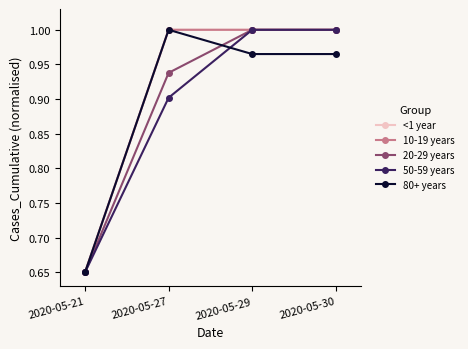

Reading left to right, what are all the values shown in this chart?

<1 year: 2020-05-21=0.7	2020-05-27=1.0	2020-05-29=1.0	2020-05-30=1.0
10-19 years: 2020-05-21=0.7	2020-05-27=1.0	2020-05-29=1.0	2020-05-30=1.0
20-29 years: 2020-05-21=0.7	2020-05-27=0.9	2020-05-29=1.0	2020-05-30=1.0
50-59 years: 2020-05-21=0.7	2020-05-27=0.9	2020-05-29=1.0	2020-05-30=1.0
80+ years: 2020-05-21=0.7	2020-05-27=1.0	2020-05-29=1.0	2020-05-30=1.0